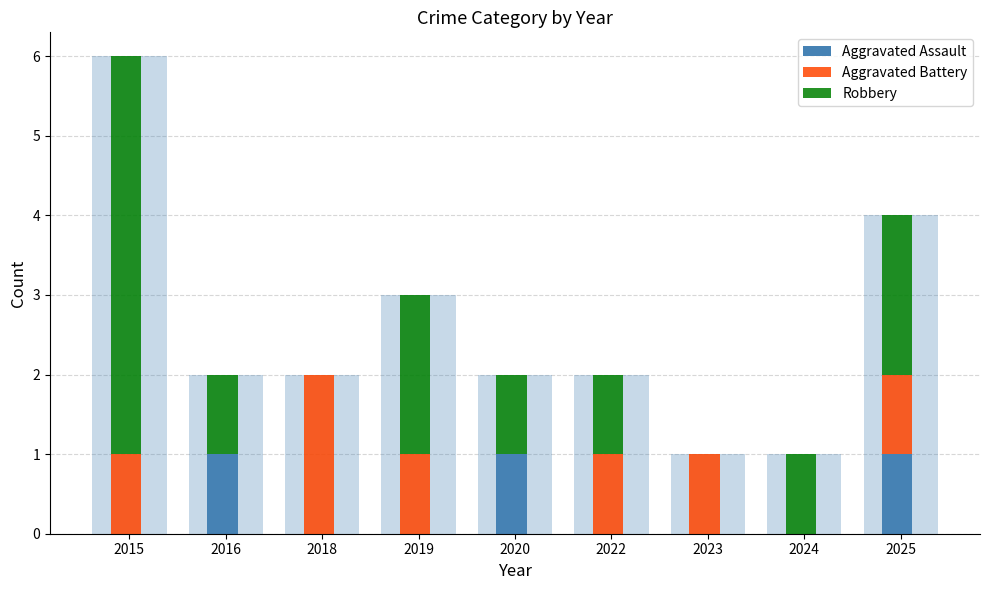

Reading left to right, transcribe all the data shown in this chart.

Aggravated Assault: 0	1	0	0	1	0	0	0	1
Aggravated Battery: 1	0	2	1	0	1	1	0	1
Robbery: 5	1	0	2	1	1	0	1	2